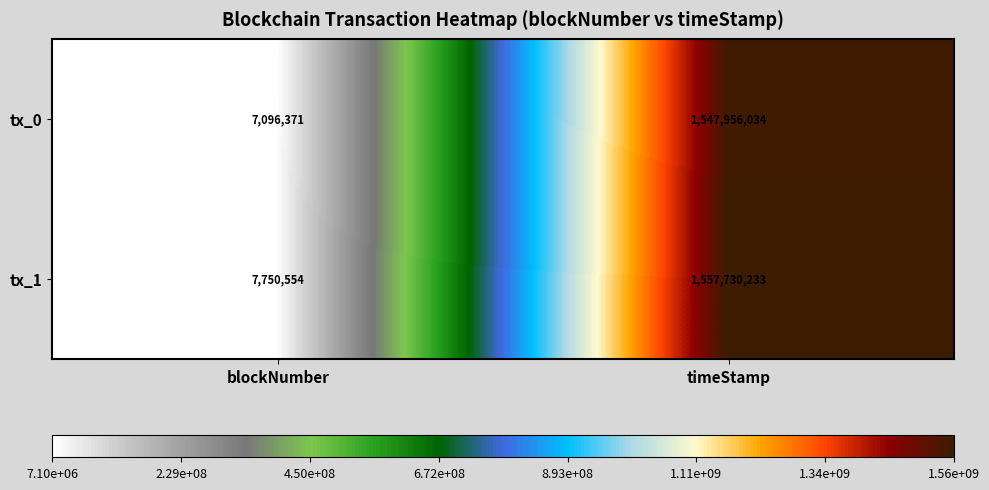

How many values in the tx_1 series are below 1557730233?

1